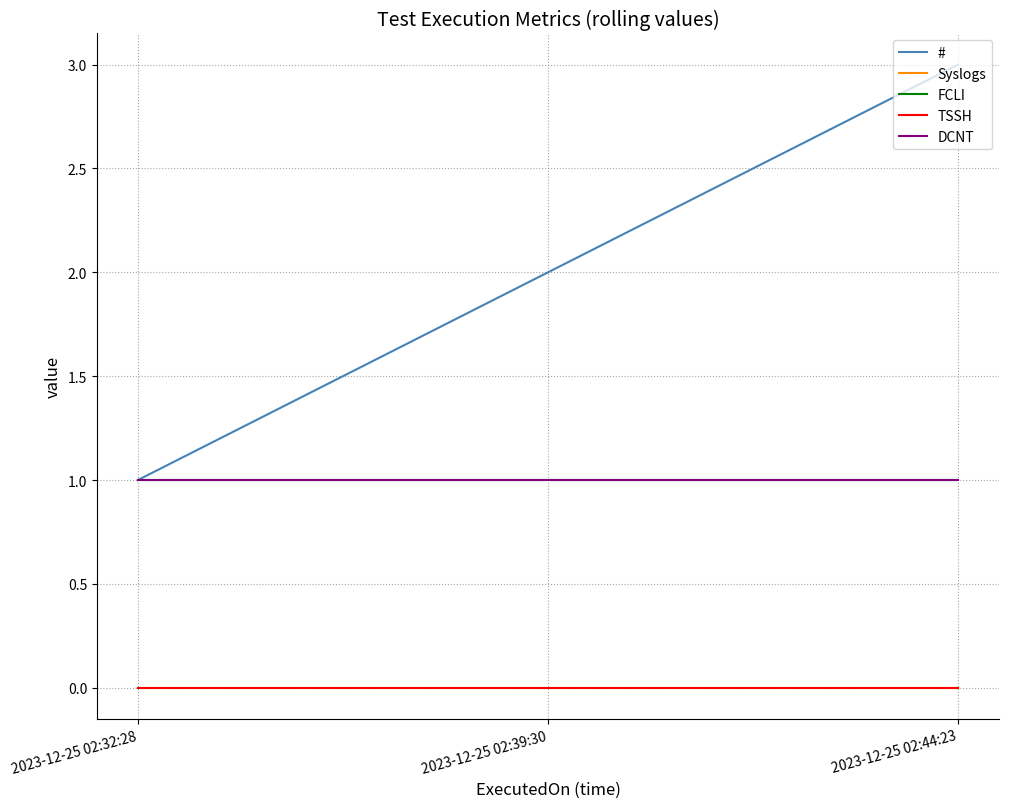

Where is TSSH nearest to the value 0?

2023-12-25 02:32:28